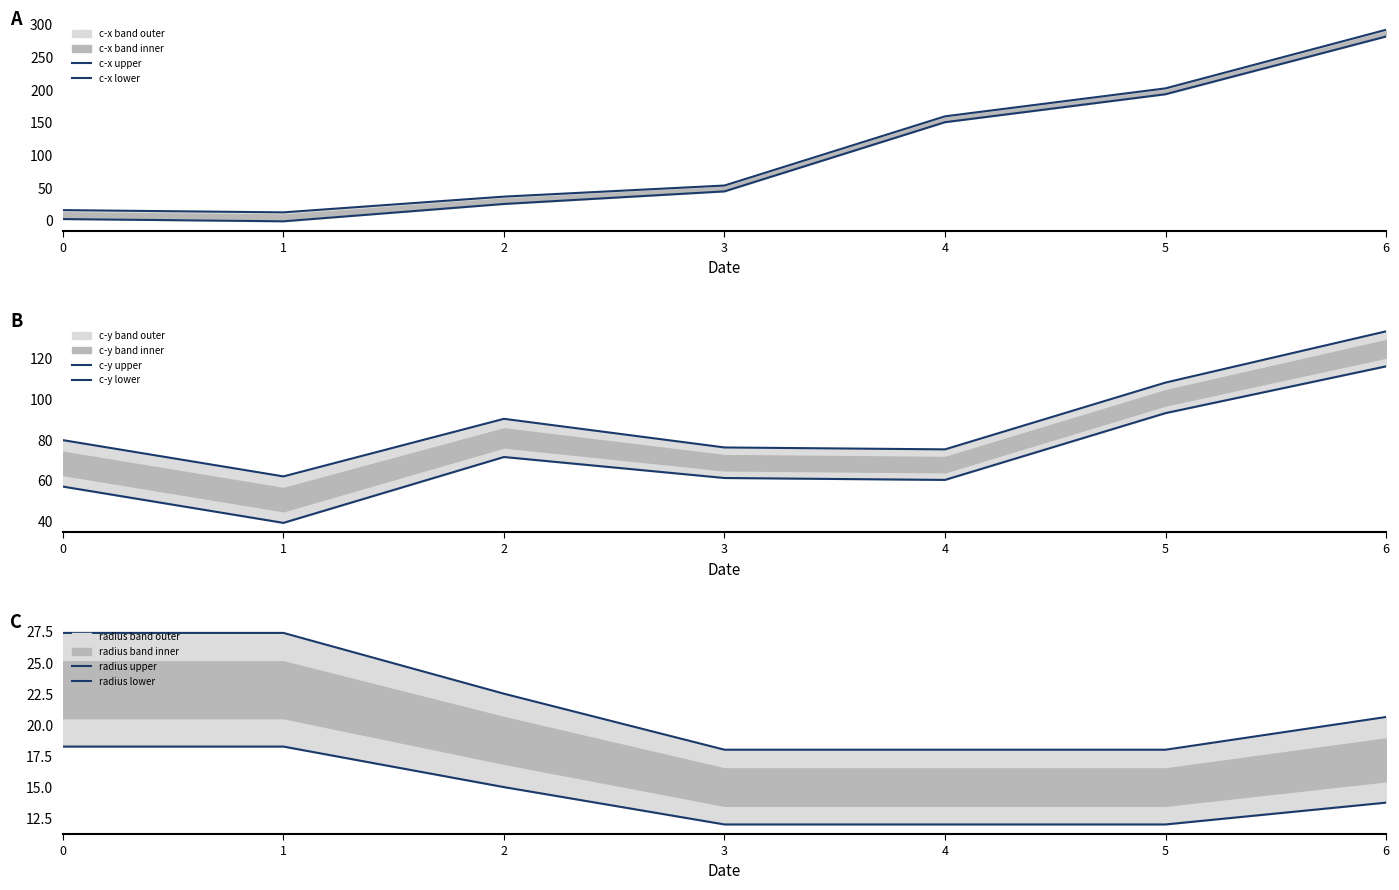

True or false: radius upper has more than 2 points higher than both neighbors.

False